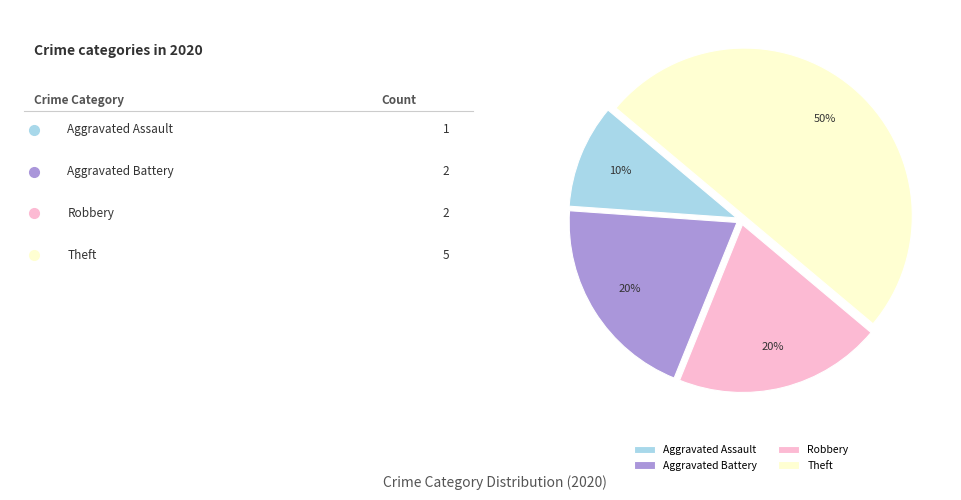

To the nearest percent, what is the difference between the largest and smallest slice percentages?

40%